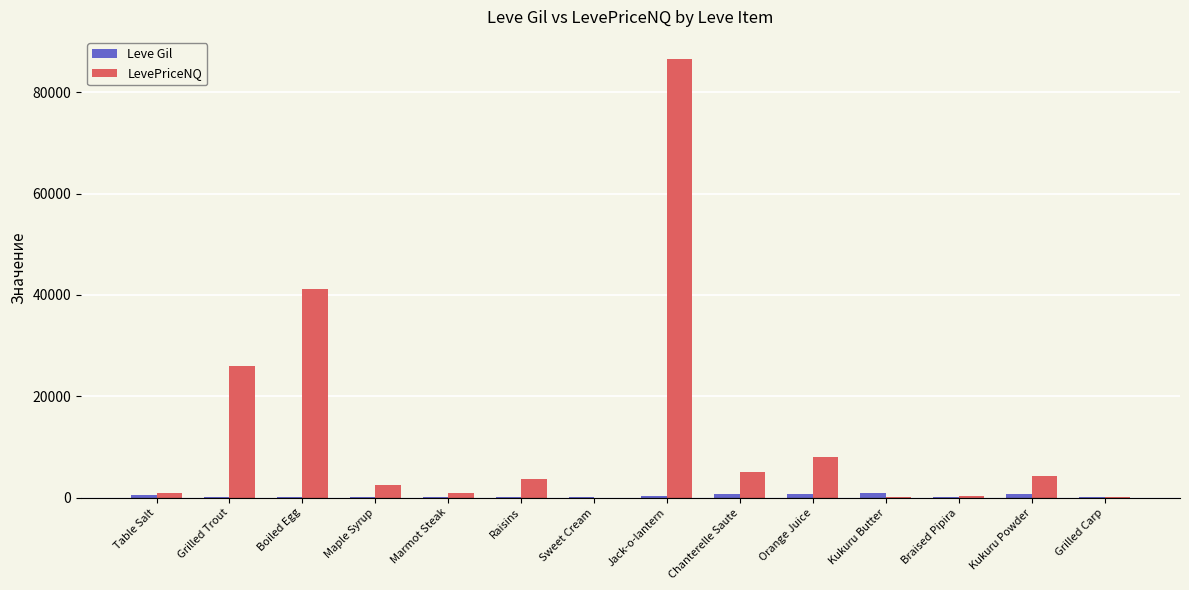

Which series changed the most between Boiled Egg and Maple Syrup?

LevePriceNQ